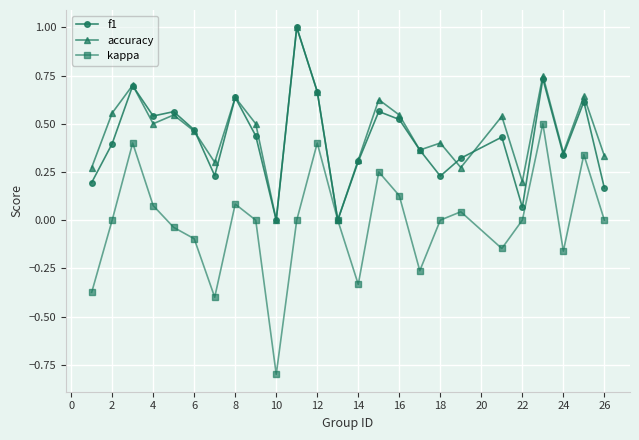

What is the smallest value displayed?

-0.8